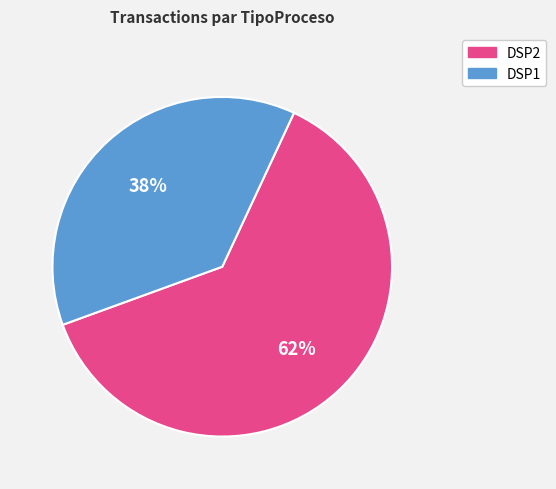

Do DSP2 and DSP1 together represent more than half of the pie?

Yes